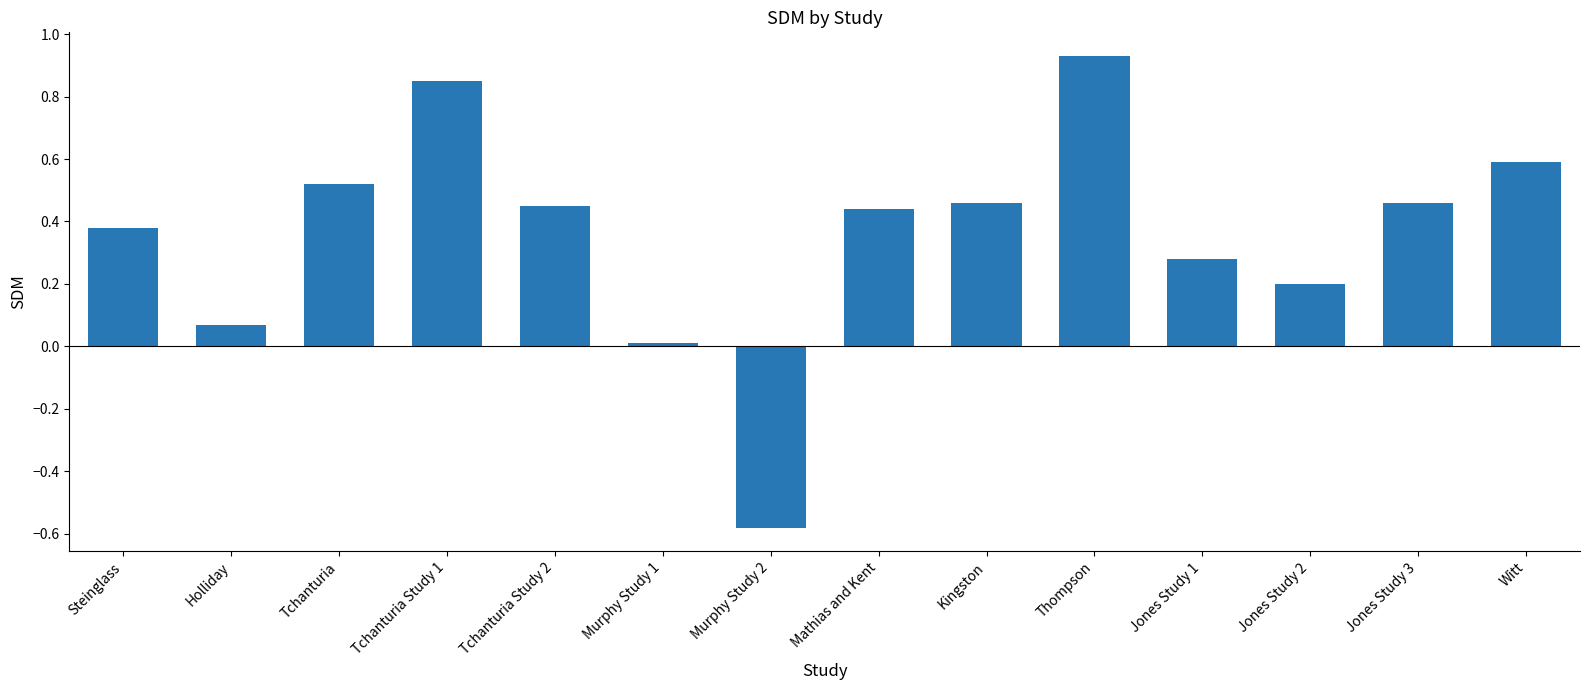

True or false: the data shows 0.6 at Witt.

True